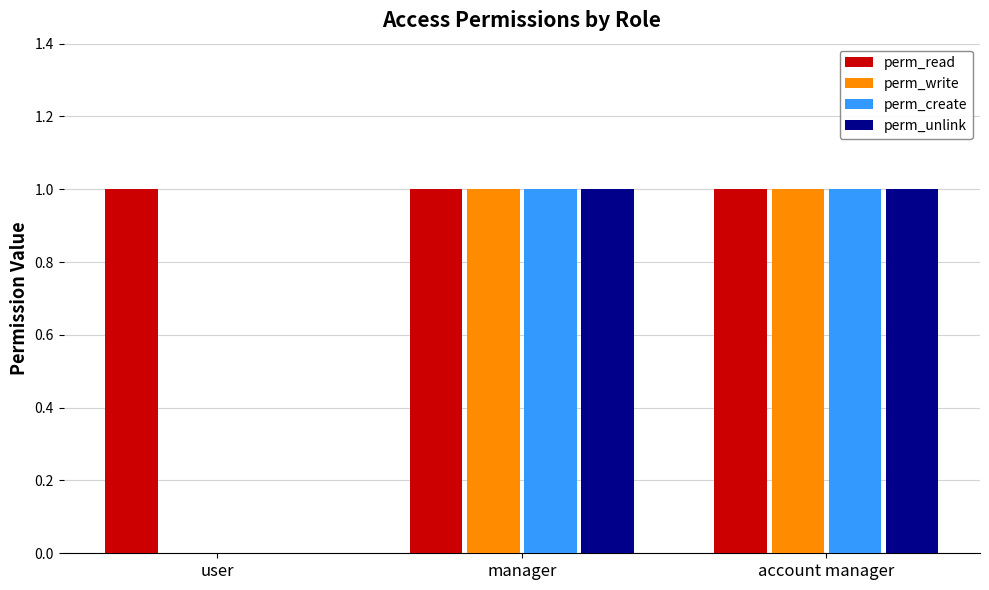

What is the difference between the perm_unlink values at user and account manager?

1